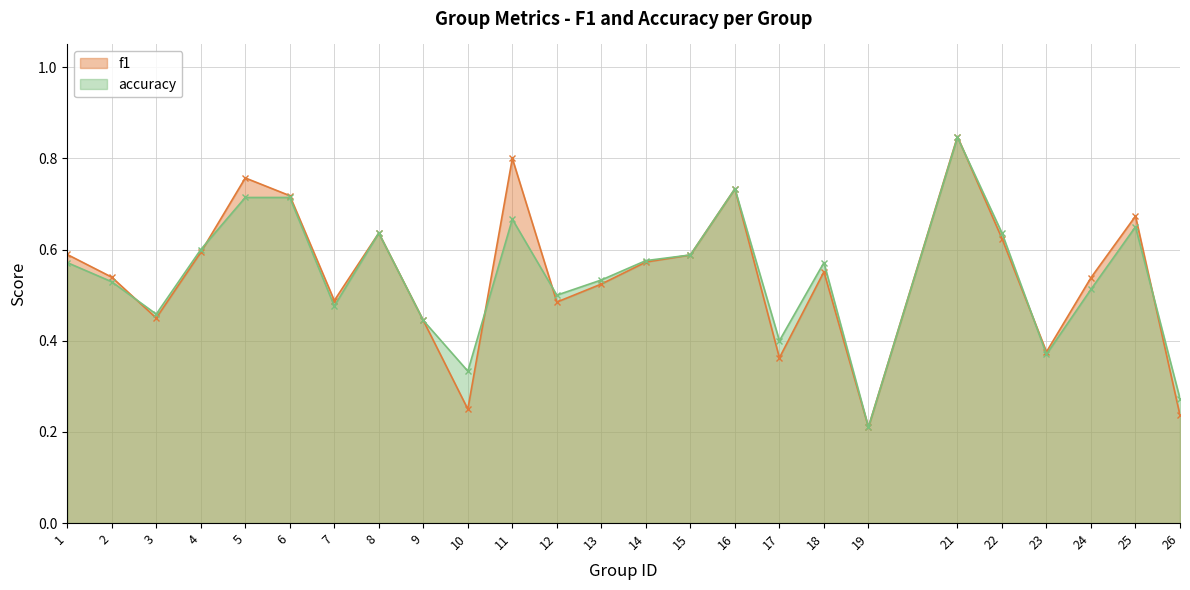

At which label is accuracy closest to 0?

19